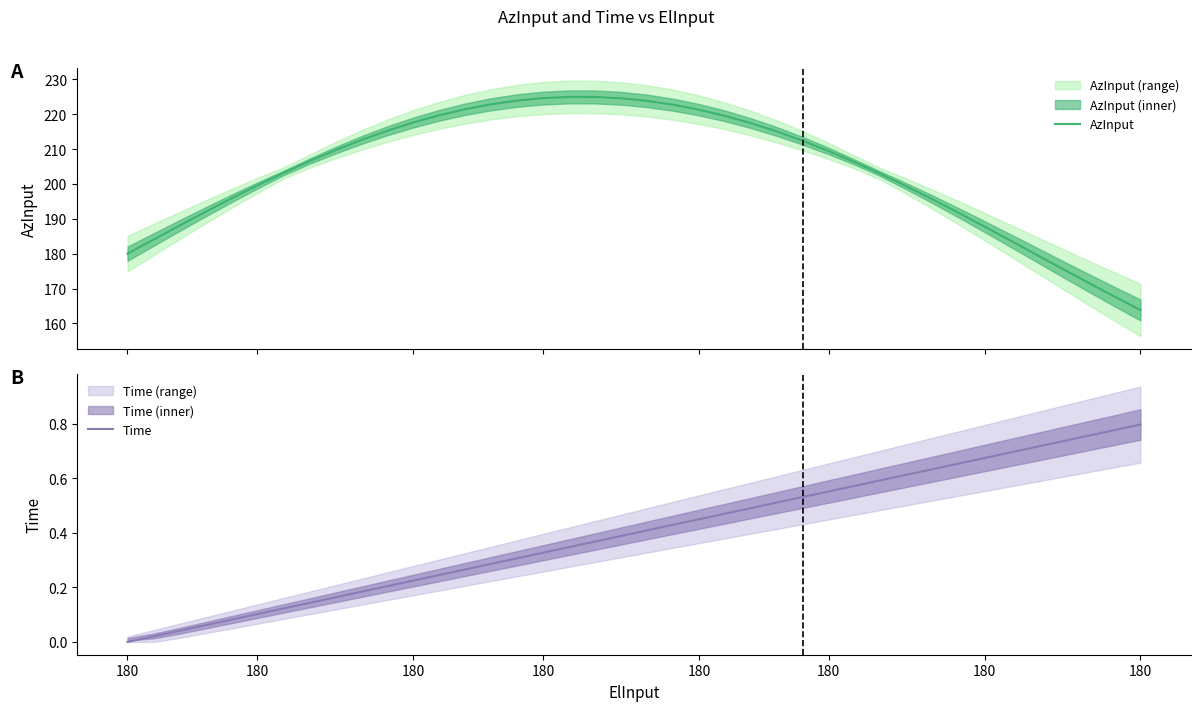

Reading left to right, list all the values displayed in this chart.

AzInput: 180.0	184.0	188.1	192.0	195.8	199.6	203.1	206.5	209.7	212.6	215.2	217.6	219.7	221.4	222.8	223.9	224.6	225.0	224.9	224.6	223.8	222.7	221.3	219.5	217.4	215.0	212.4	209.4	206.3	202.9	199.3	195.6	191.7	187.8	183.8	179.7	175.7	171.7	167.7	163.9
Time: 0.0	0.0	0.0	0.1	0.1	0.1	0.1	0.1	0.2	0.2	0.2	0.2	0.2	0.3	0.3	0.3	0.3	0.3	0.4	0.4	0.4	0.4	0.5	0.5	0.5	0.5	0.5	0.6	0.6	0.6	0.6	0.6	0.7	0.7	0.7	0.7	0.7	0.8	0.8	0.8